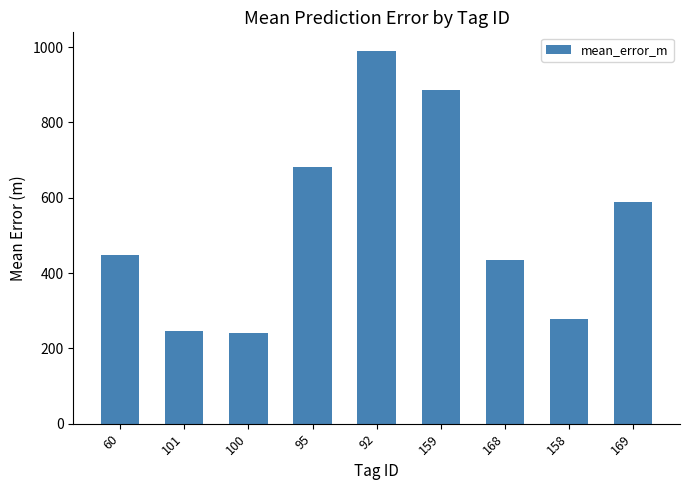

Which label corresponds to the largest value in the chart?

92